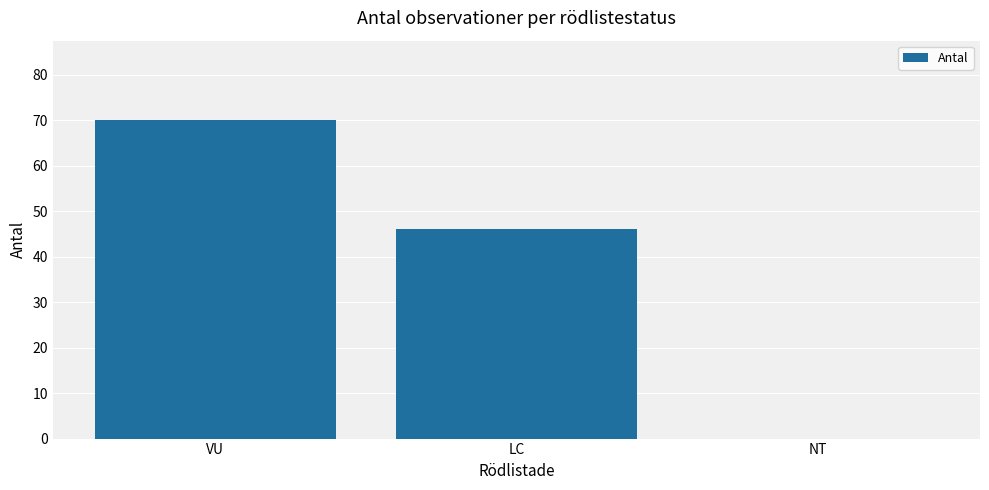

Count the values in the range 0 to 70.

3